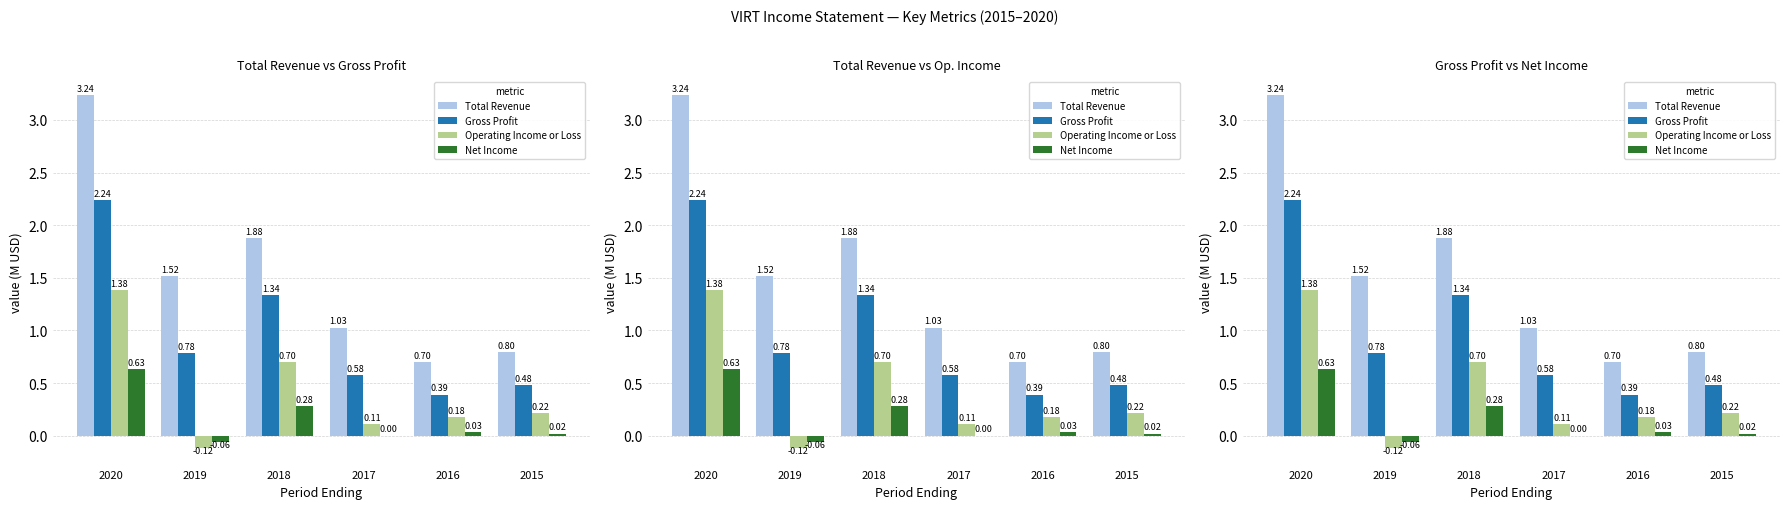

What is the difference between the second highest and second lowest values in the Total Revenue series?

1.1